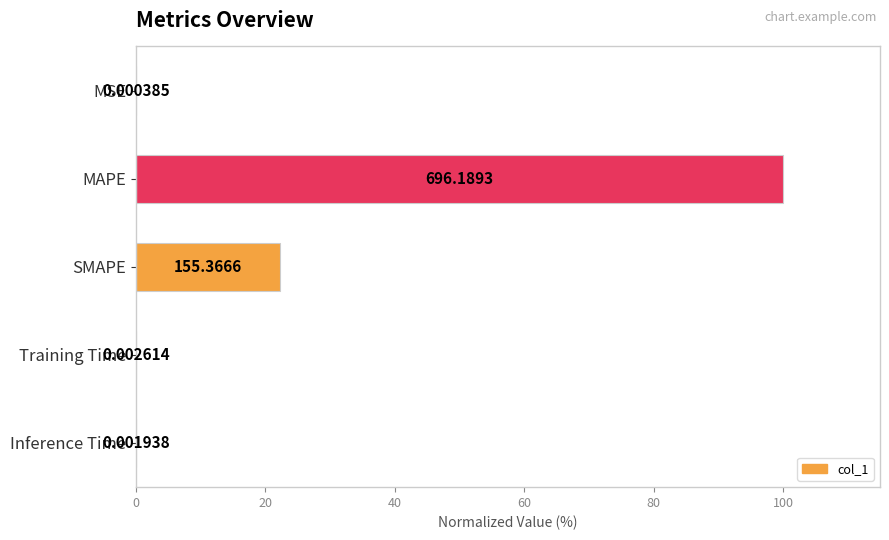

What is the greatest value displayed?

100.0